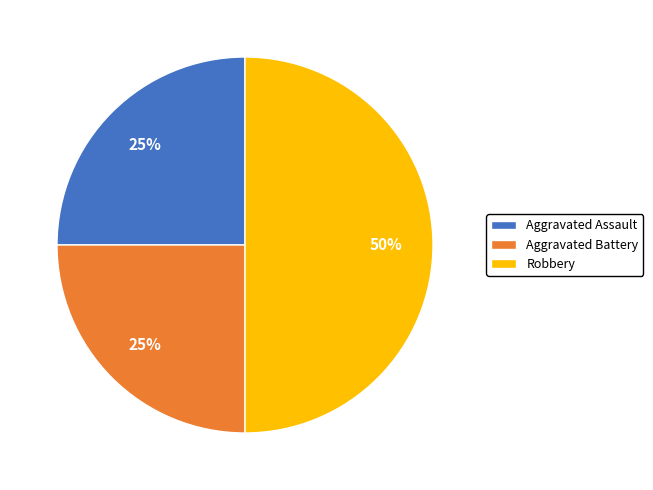

The Aggravated Assault slice represents 30% of the pie. True or false?

False